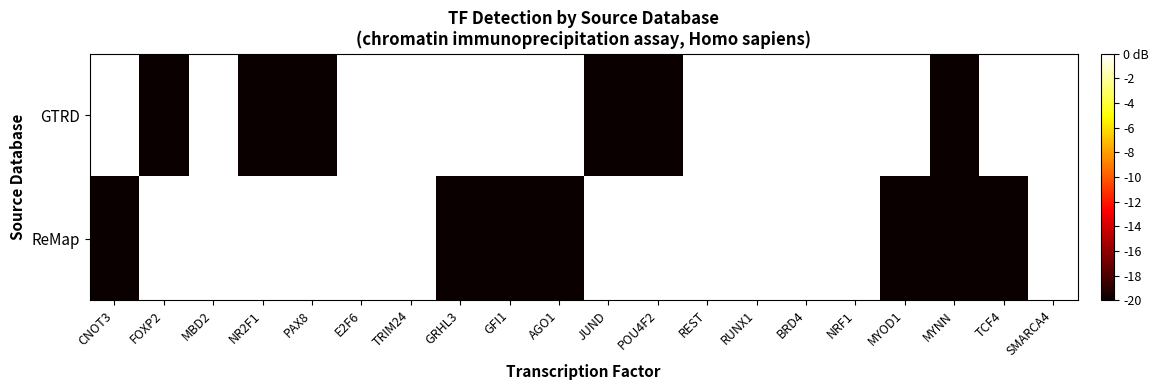

Is it true that GTRD equals 2 at BRD4?

False